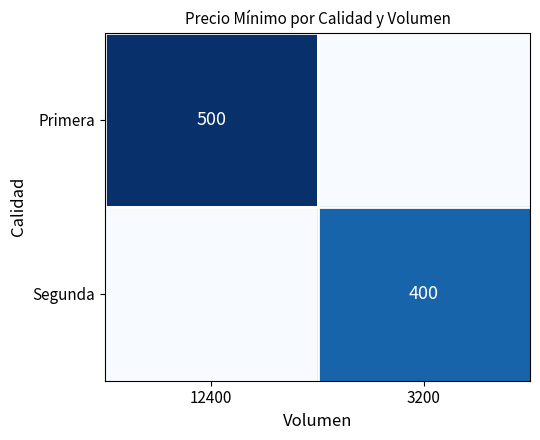

The value of Primera at 12400 is 500. True or false?

True